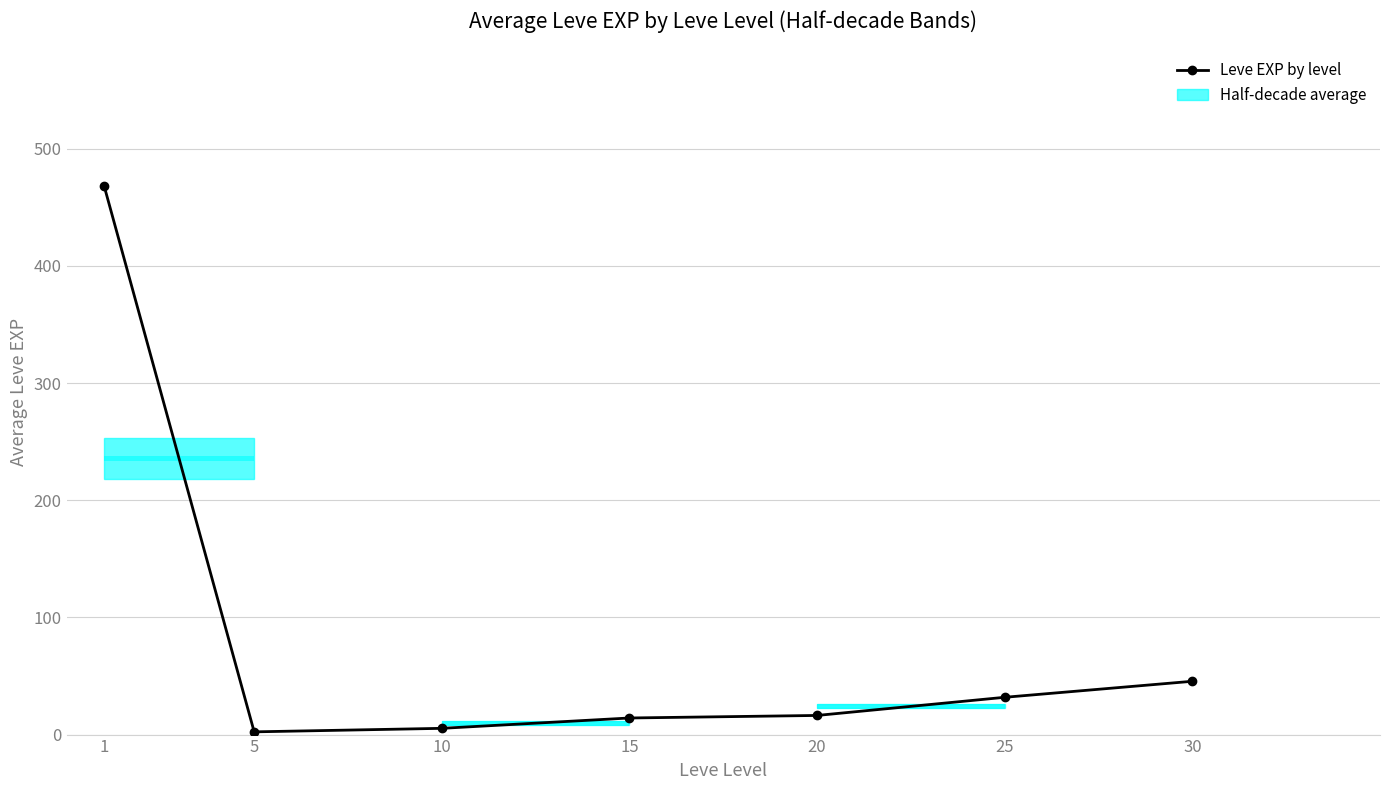

Where does the data first go above 16?

1